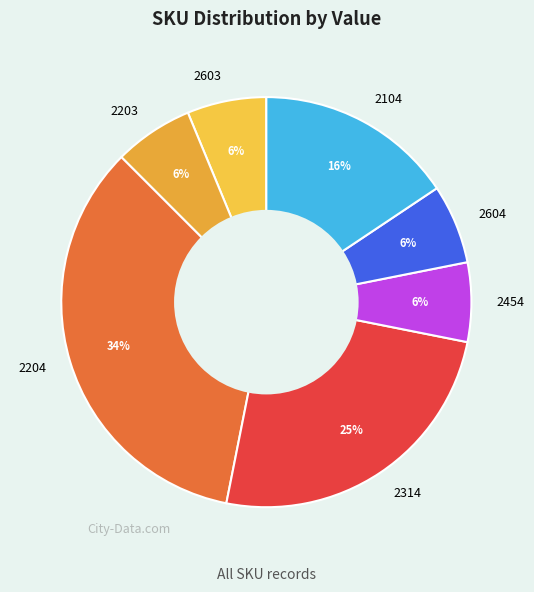

To the nearest percent, what is the difference between the largest and smallest slice percentages?

28%